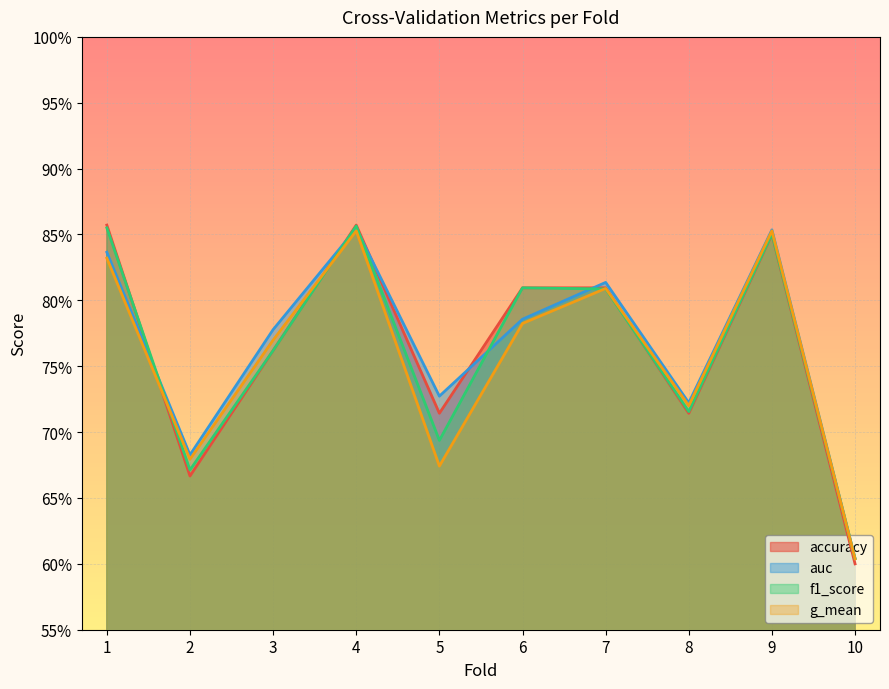

How many lines are shown in the chart?

4